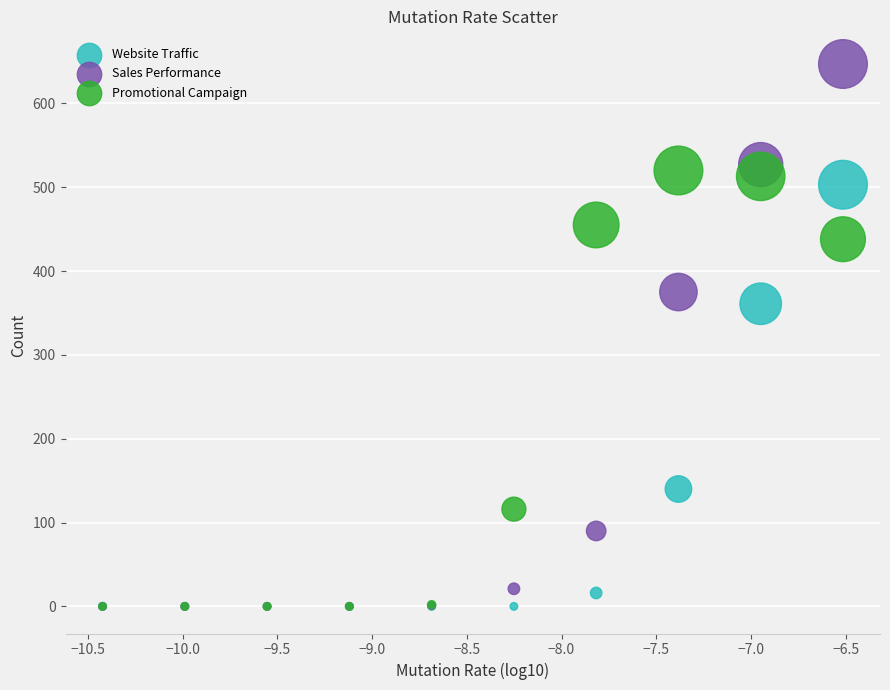

Which series reaches the maximum Y coordinate?

Sales Performance